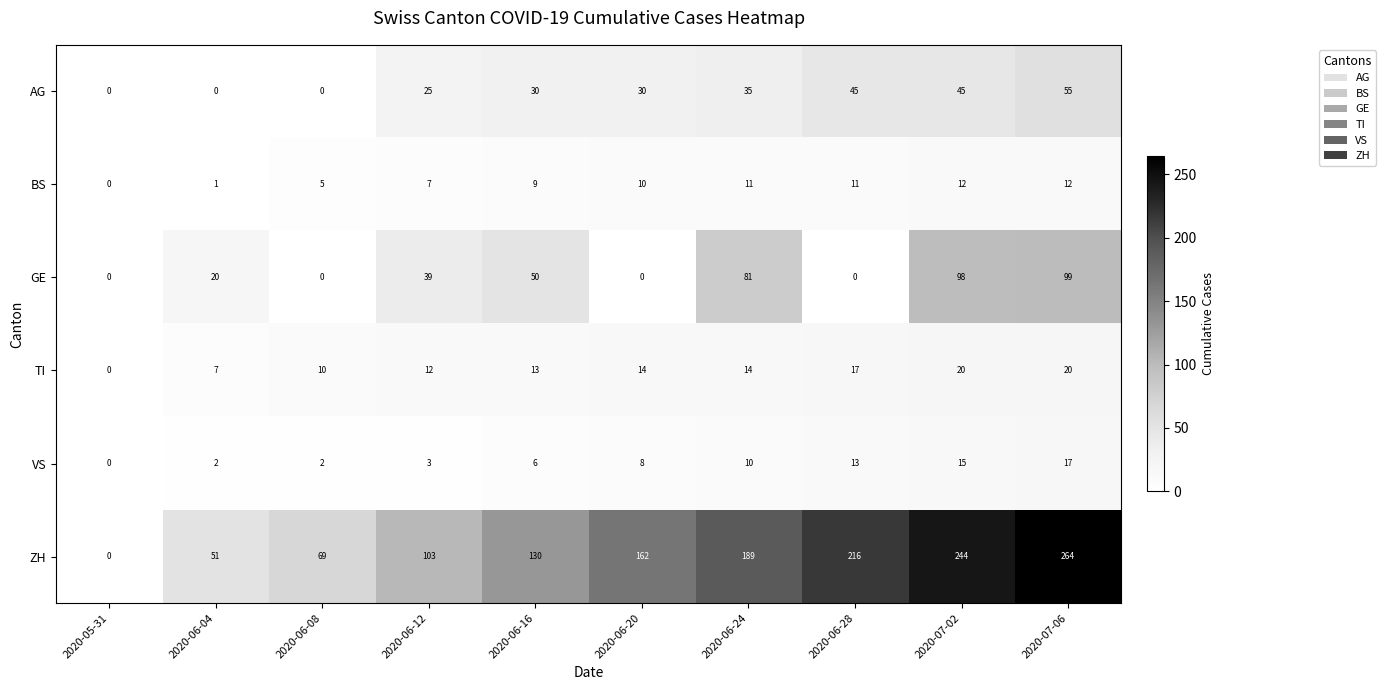

What is the total value across all series at 2020-06-08?

86